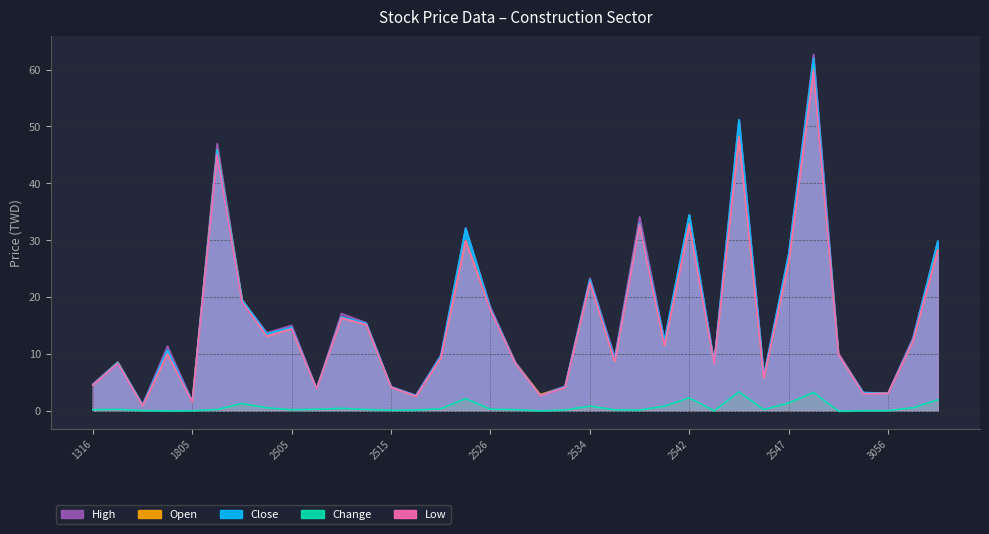

At which label is High closest to 31?

2524